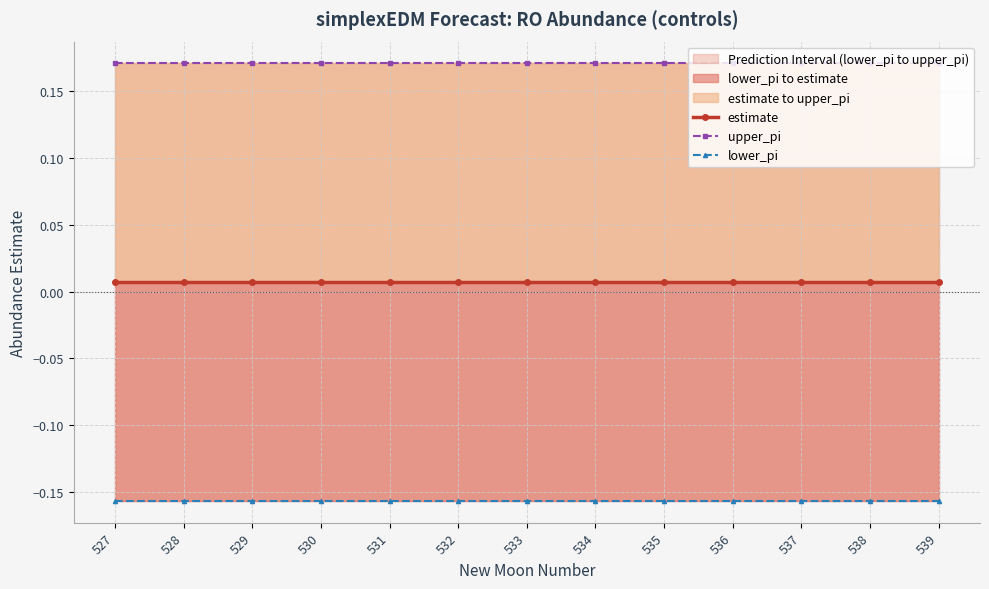

The value of upper_pi at 536 is 0.1. True or false?

False